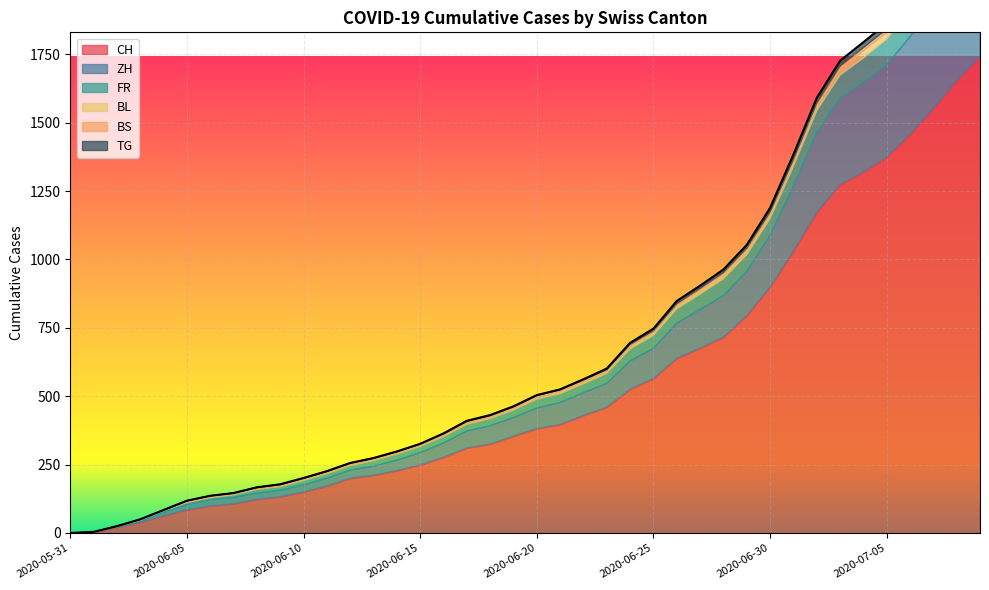

At which label does TG first exceed 2?

2020-06-22